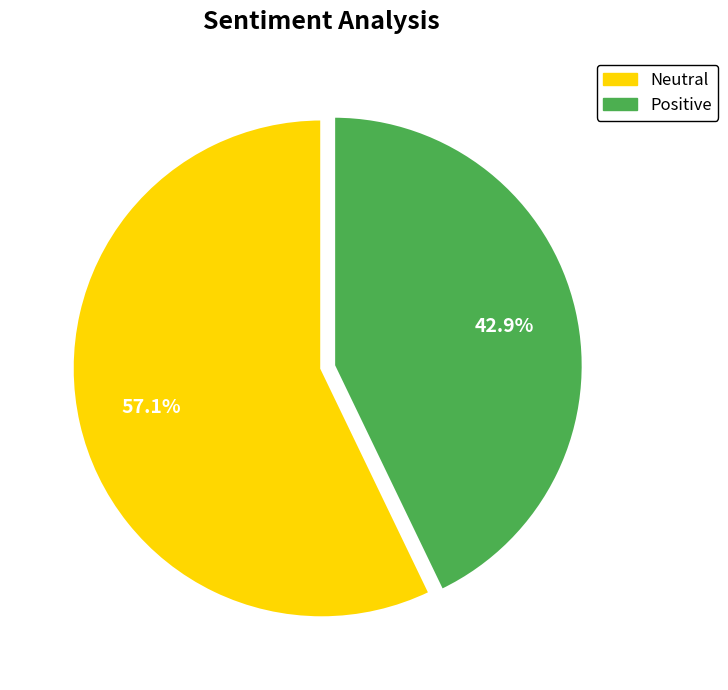

Rank the categories by value from lowest to highest.

Positive, Neutral